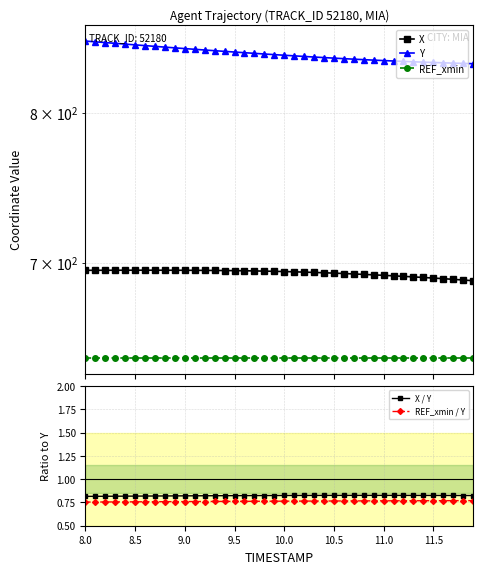

True or false: REF_xmin / Y and X / Y intersect in this chart.

False